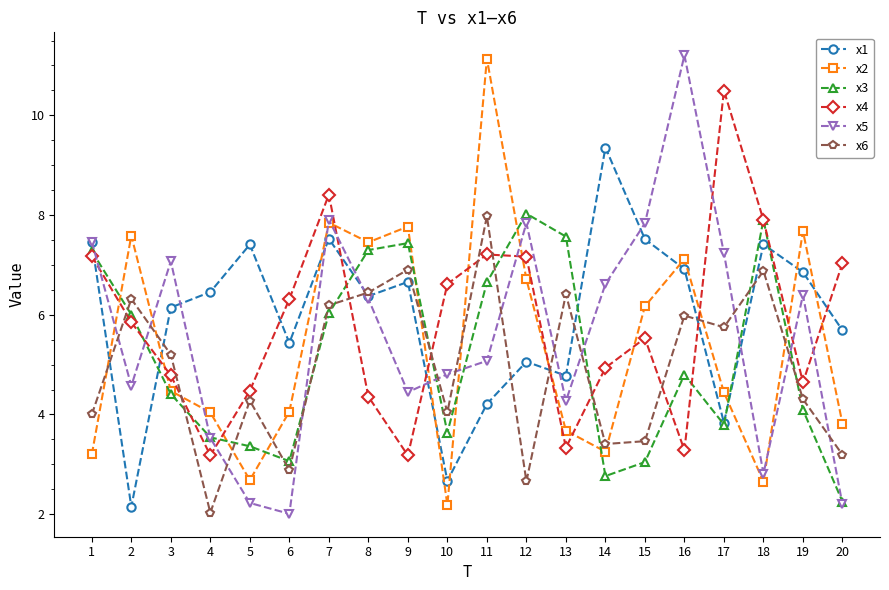

What is the minimum value for x5?

2.0